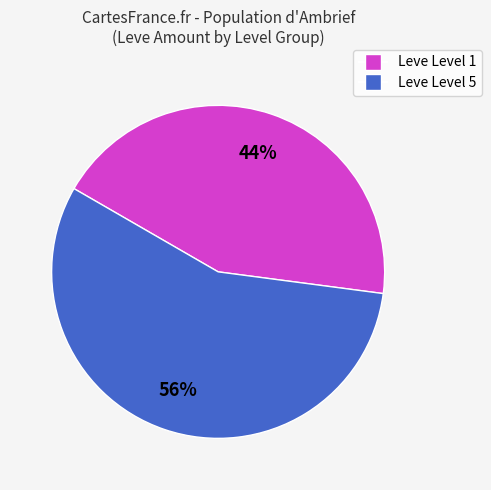

Does any single category account for the majority?

Yes